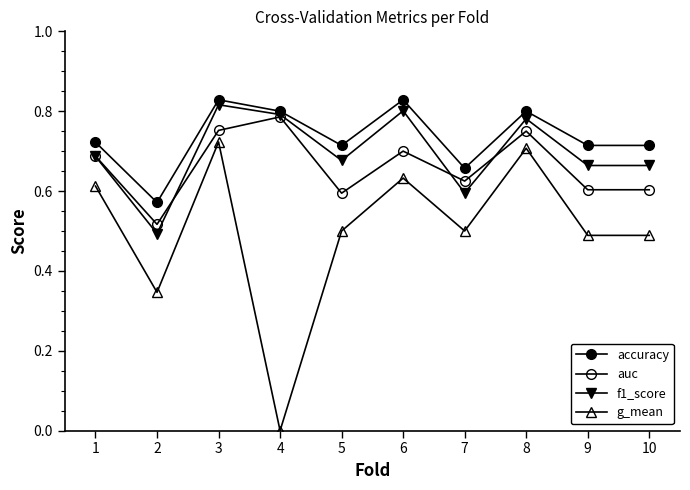

Between 5 and 7, which series saw the biggest shift?

f1_score